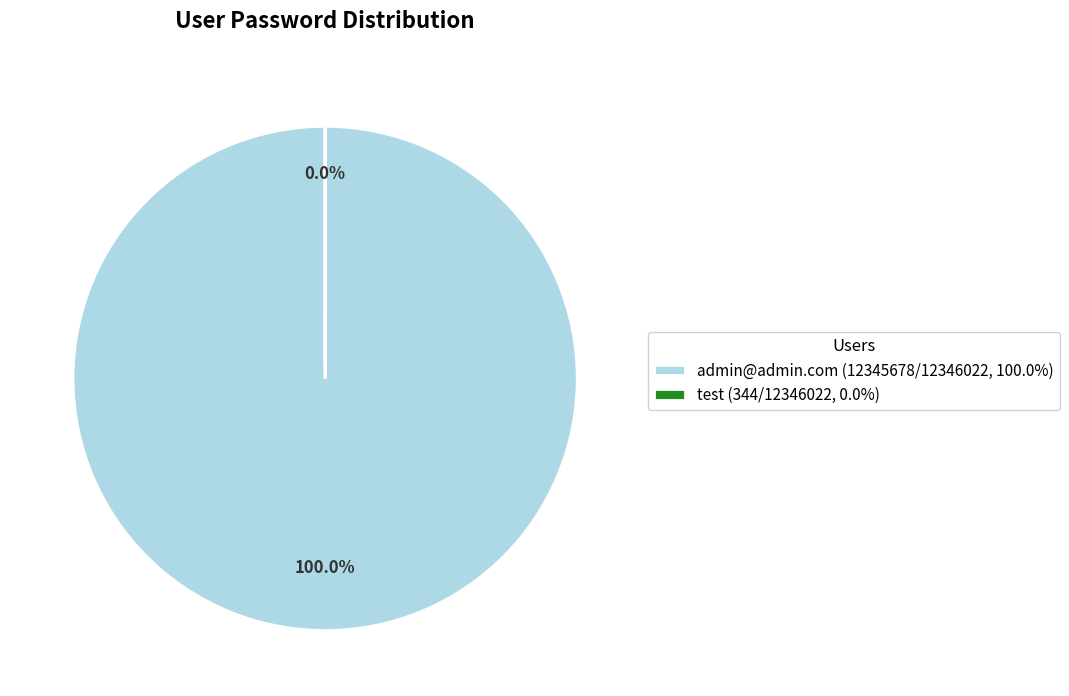

To the nearest percent, what is the average slice percentage?

50%